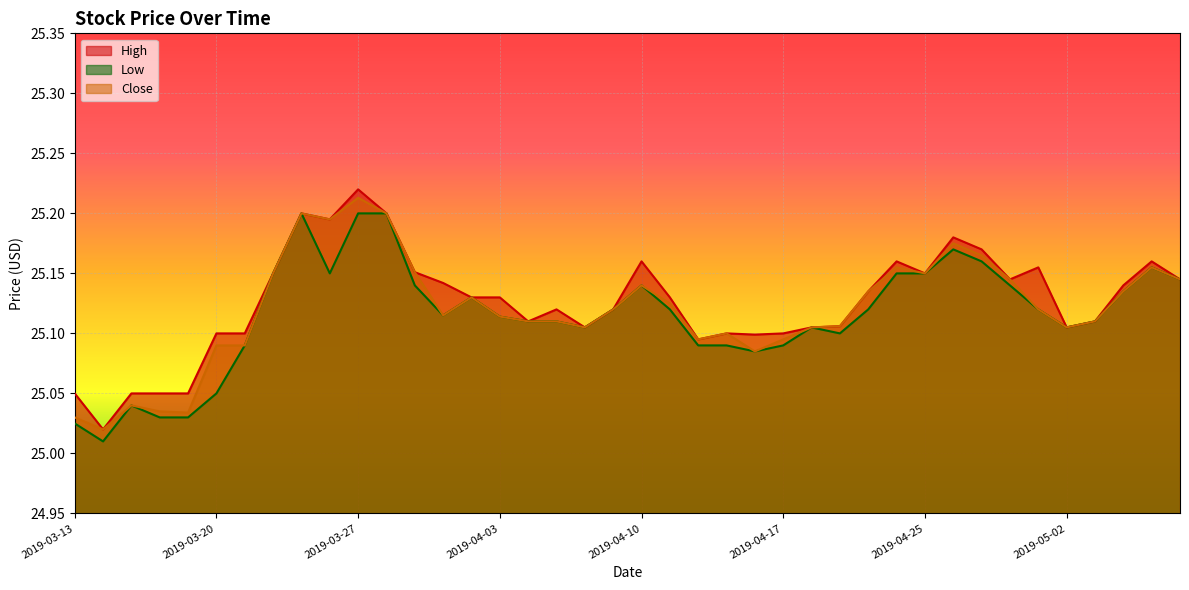

How many lines are shown in the chart?

3